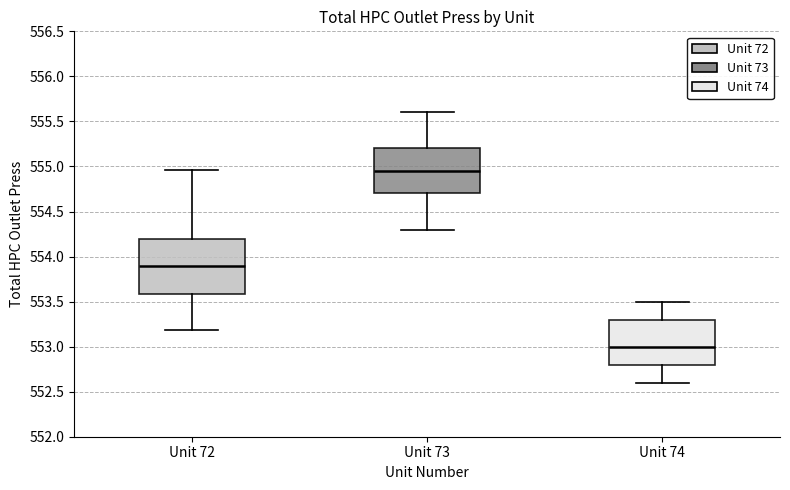

Where is the upper edge of the box for Unit 73 on the y-axis? The values are not printed on the chart, so give them approximately, as read against the axis.

555.20